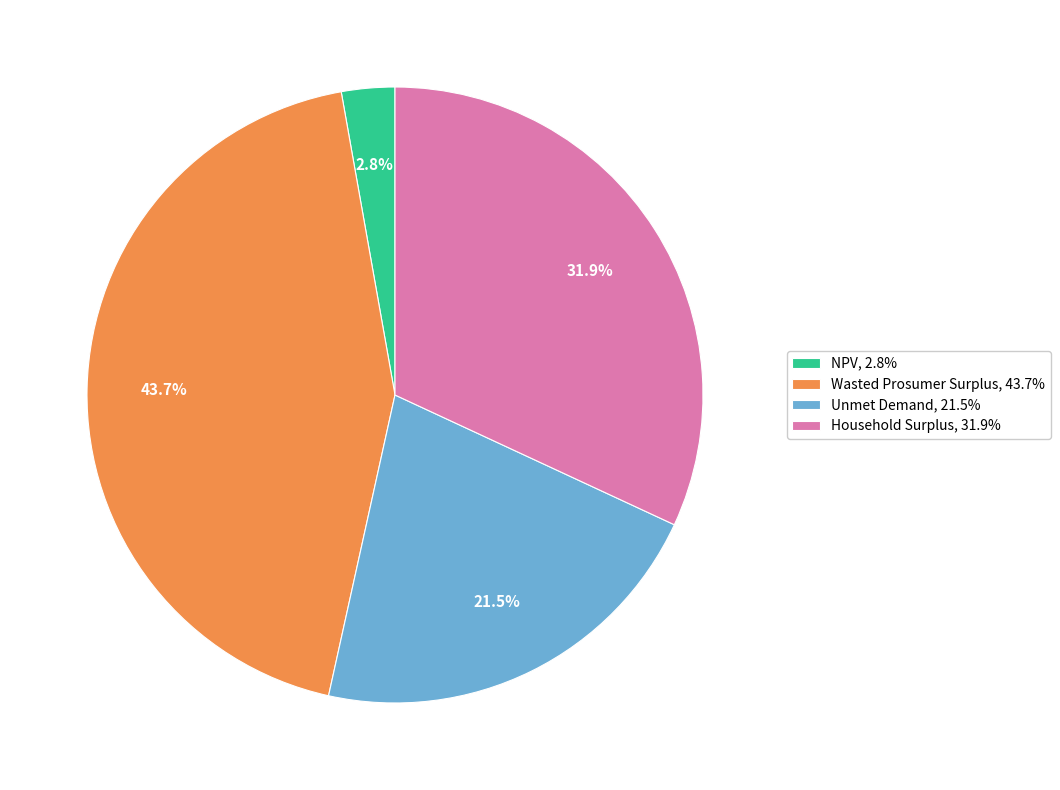

To the nearest percent, what is the difference between the largest and smallest slice percentages?

41%